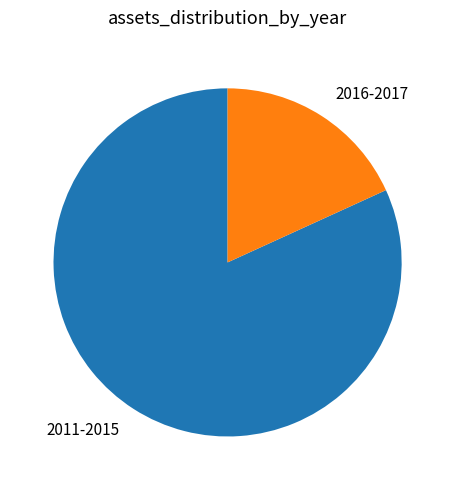

How many segments does this pie chart have?

2